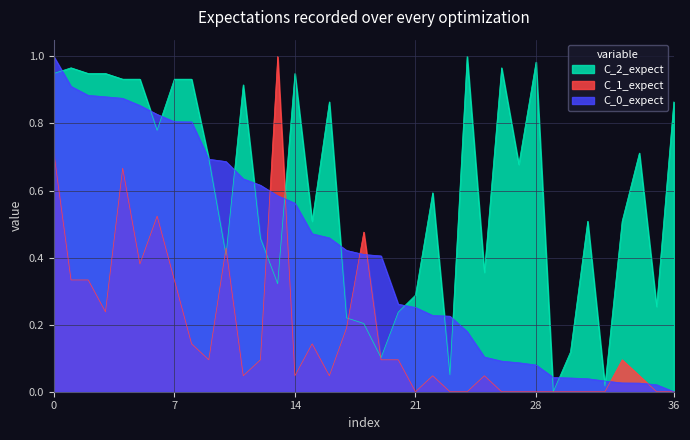

Which series has the largest total across all categories?

C_2_expect